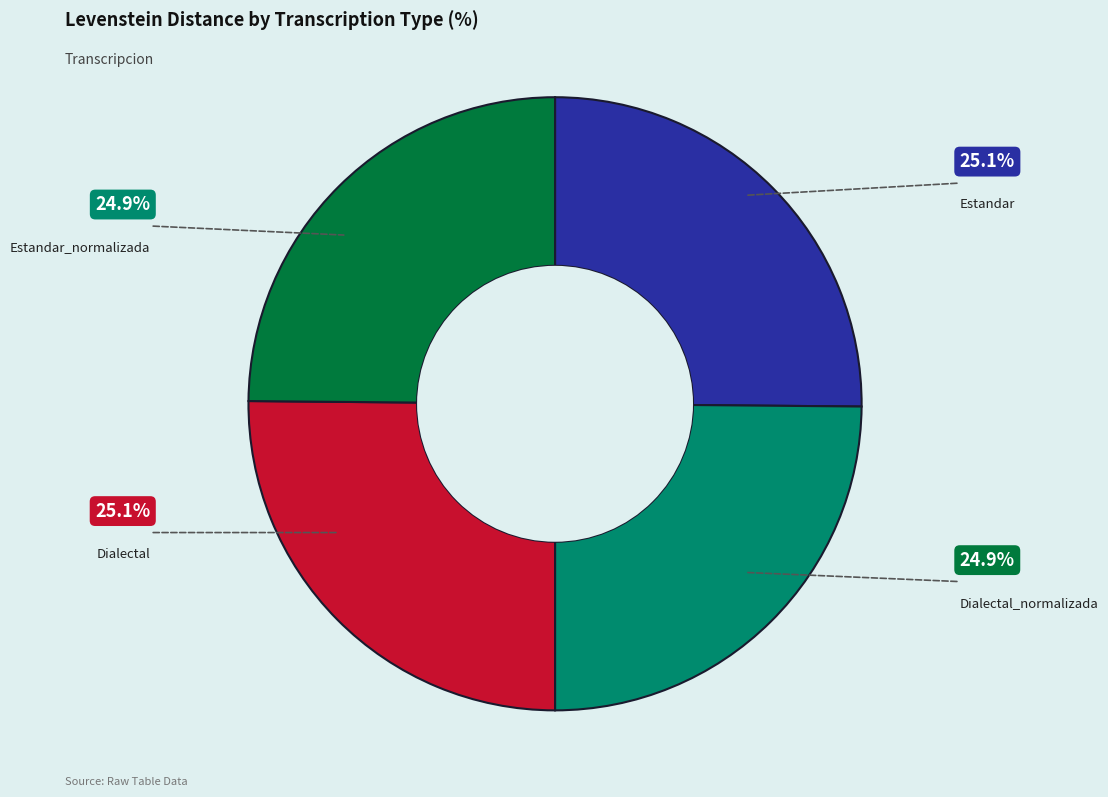

Is there any slice that represents more than half of the pie?

No